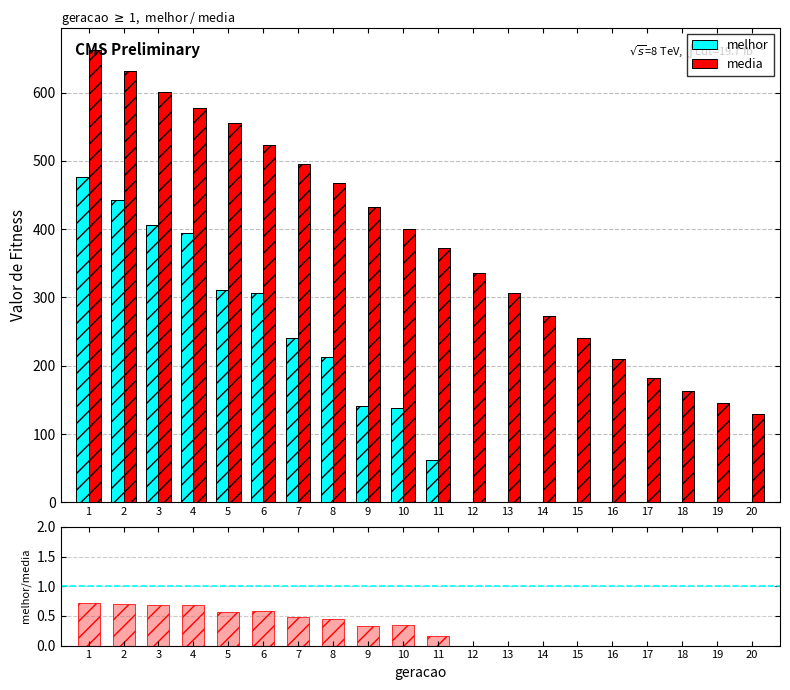

What is the sum of the melhor/media values at 15 and 3?

0.7